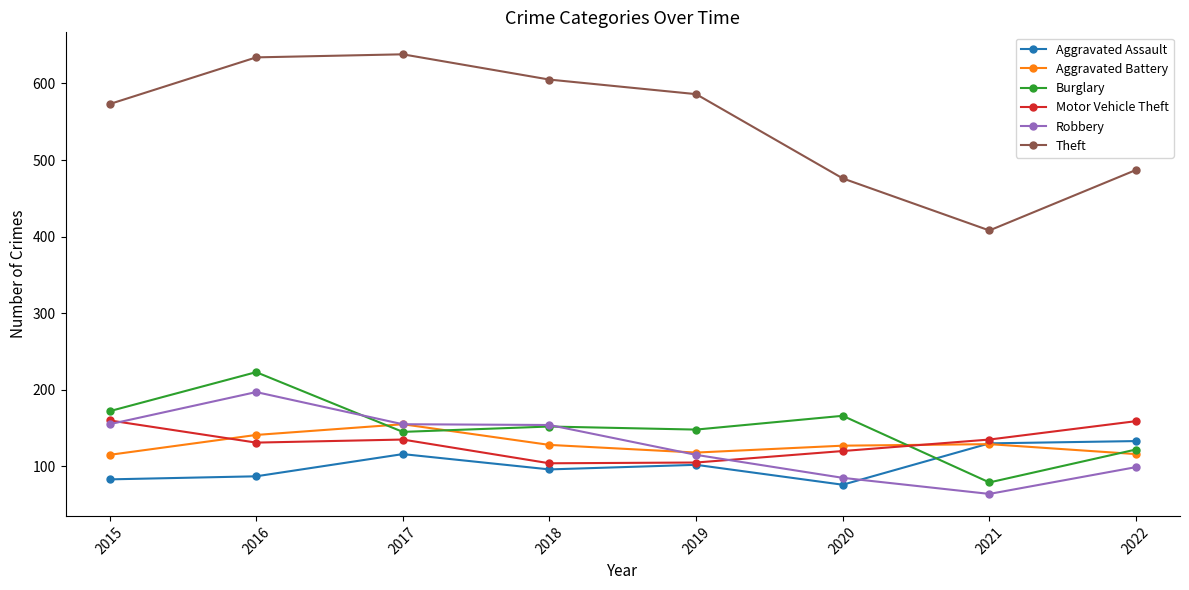

How many interior local peaks does the Theft series have?

1